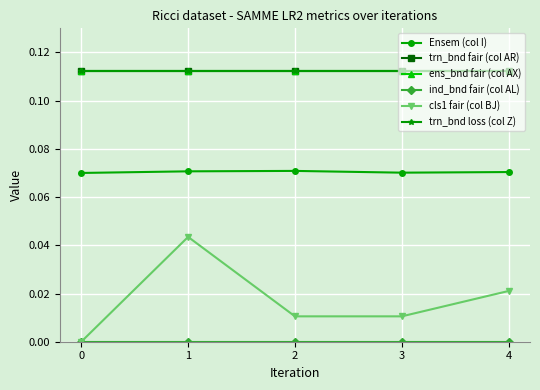

At which category is the sum across all series the highest?

1